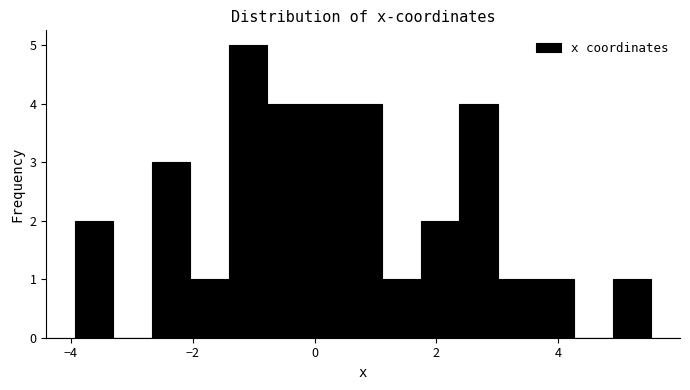

Read against the x-axis, roughly where is the centre of the tallest bar?

-1.0